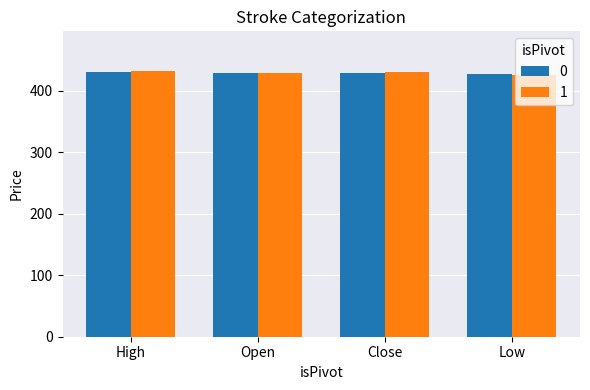

What is the minimum value shown in the chart?

426.2